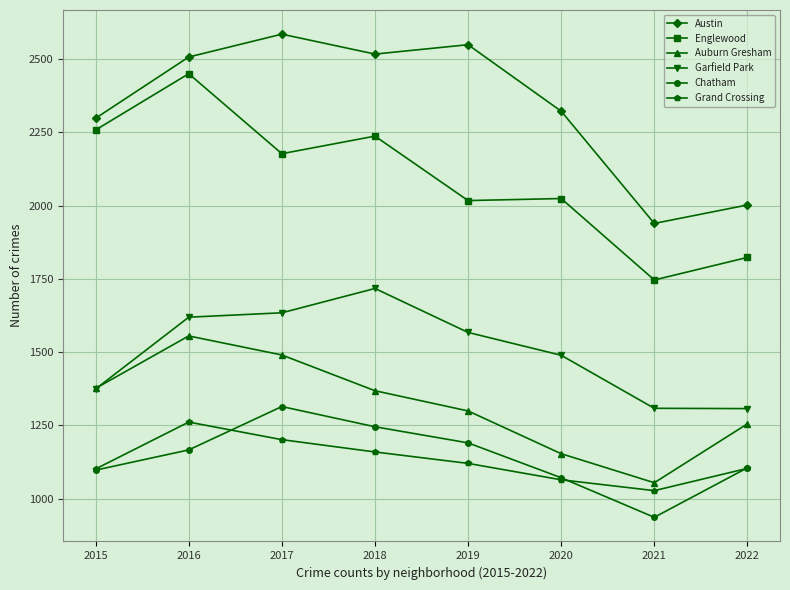

True or false: Englewood and Grand Crossing cross at least once.

False